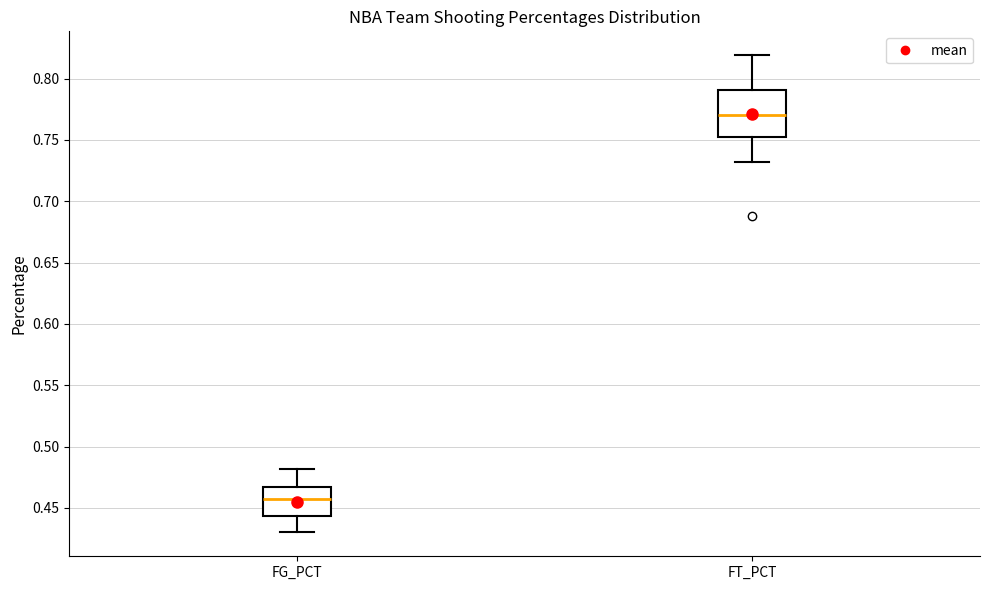

Comparing the boxes themselves (not the whiskers), which one is the tallest?

FT_PCT